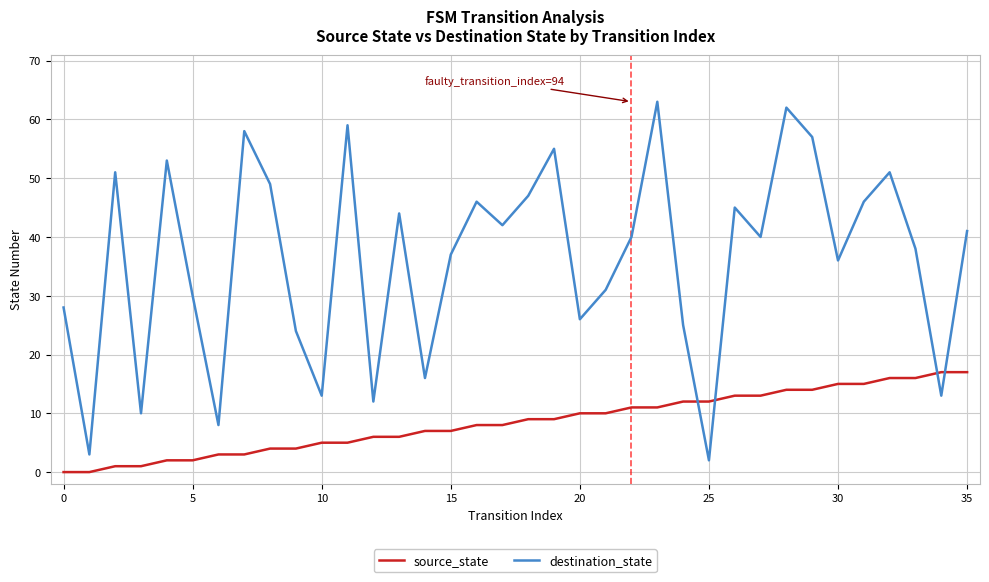

What is the greatest value displayed?

63